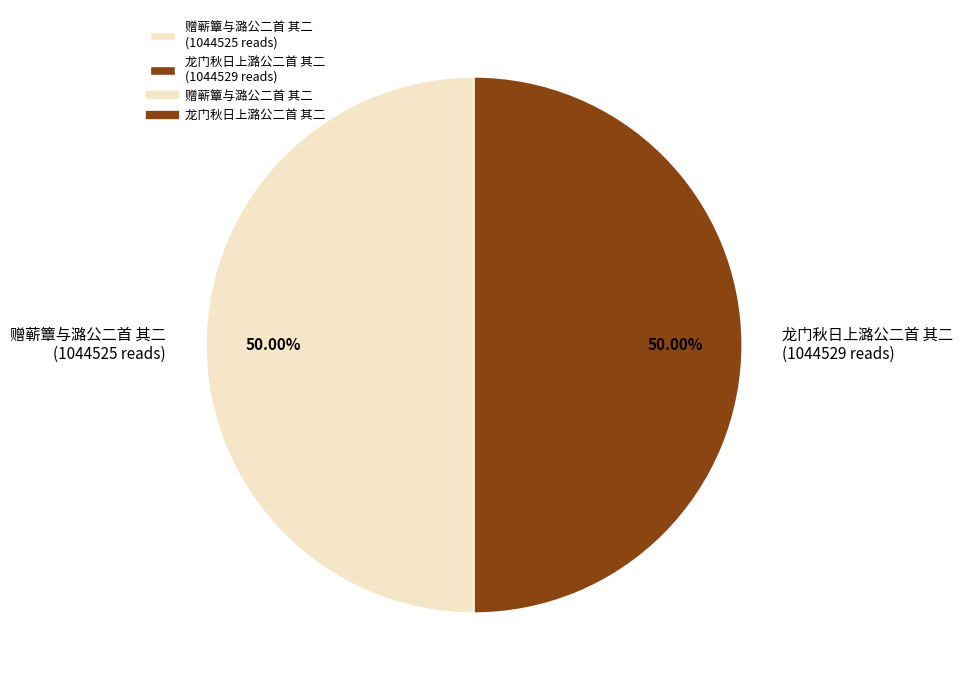

Approximately how many times larger is the value at 龙门秋日上潞公二首 其二 (1044529 reads) compared to 赠蕲簟与潞公二首 其二 (1044525 reads)?

1.0